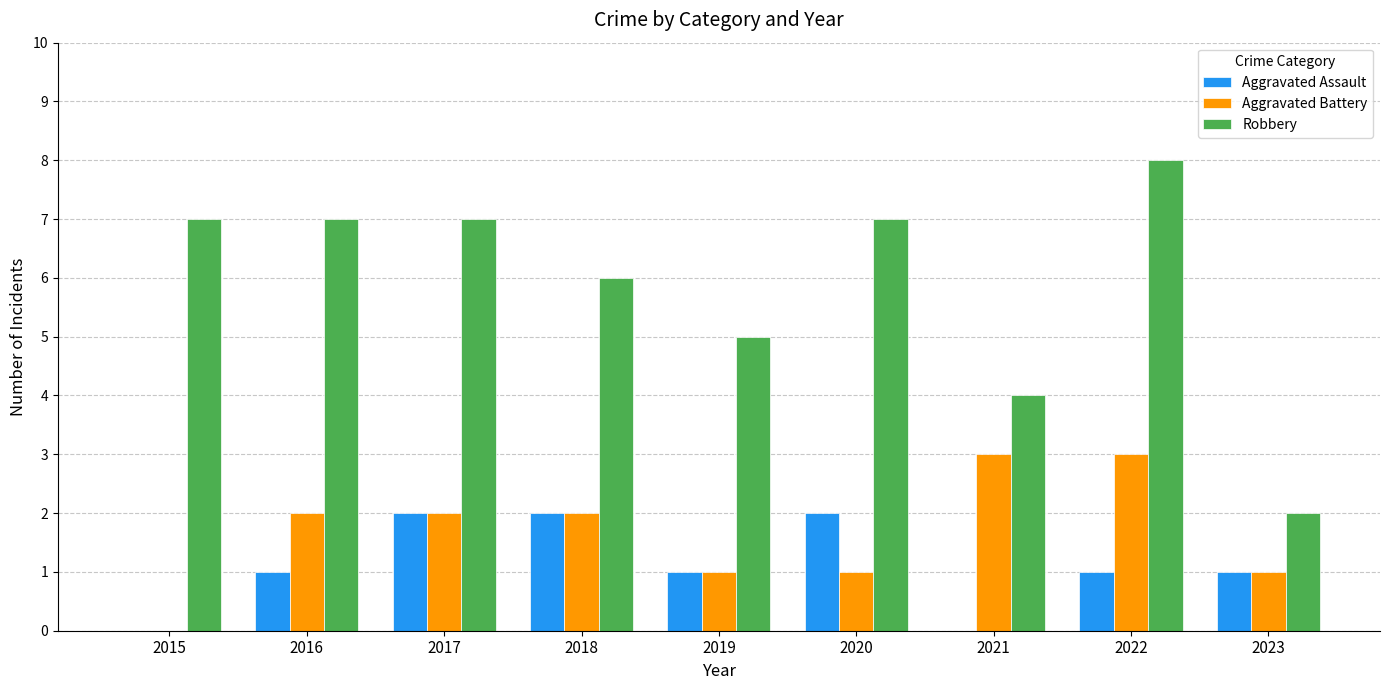

What is the approximate value of Robbery at 2016?

7